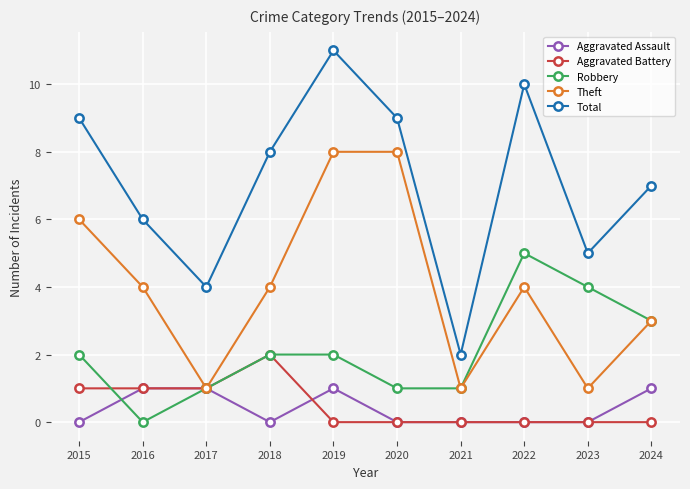

Reading left to right, list all the values displayed in this chart.

Aggravated Assault: 2015=0	2016=1	2017=1	2018=0	2019=1	2020=0	2021=0	2022=0	2023=0	2024=1
Aggravated Battery: 2015=1	2016=1	2017=1	2018=2	2019=0	2020=0	2021=0	2022=0	2023=0	2024=0
Robbery: 2015=2	2016=0	2017=1	2018=2	2019=2	2020=1	2021=1	2022=5	2023=4	2024=3
Theft: 2015=6	2016=4	2017=1	2018=4	2019=8	2020=8	2021=1	2022=4	2023=1	2024=3
Total: 2015=9	2016=6	2017=4	2018=8	2019=11	2020=9	2021=2	2022=10	2023=5	2024=7